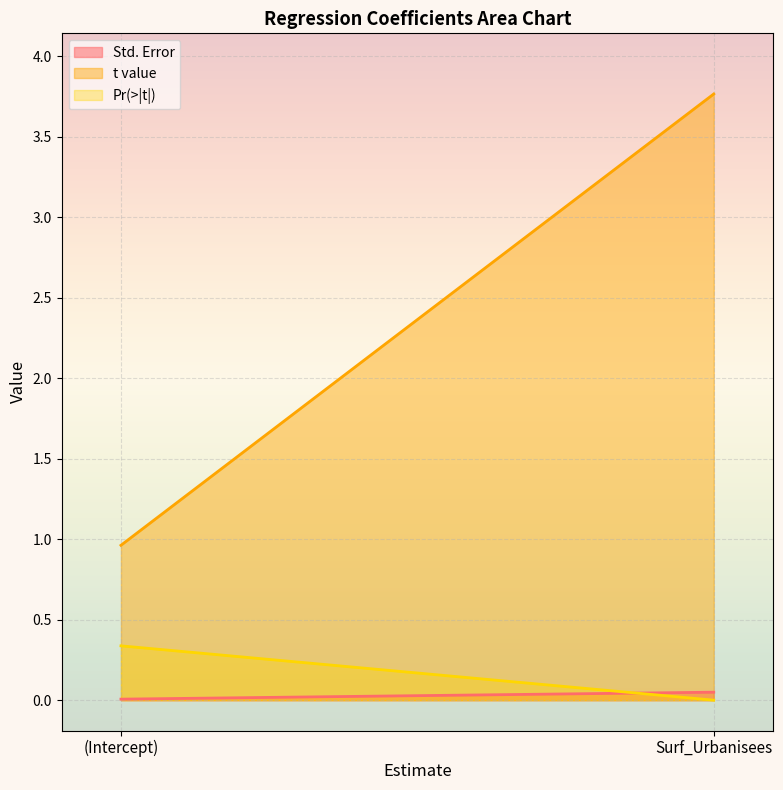

Is it true that t value equals 3.8 at Surf_Urbanisees?

True